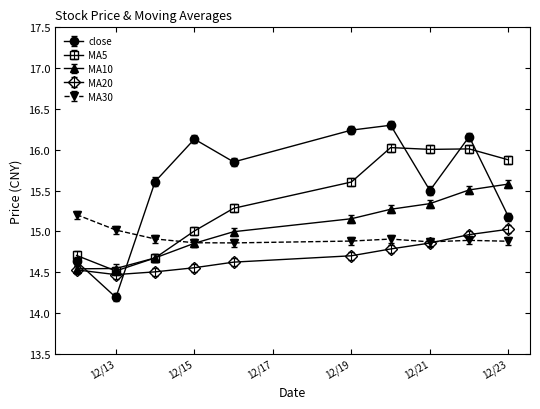

Does the chart have visible grid lines?

No